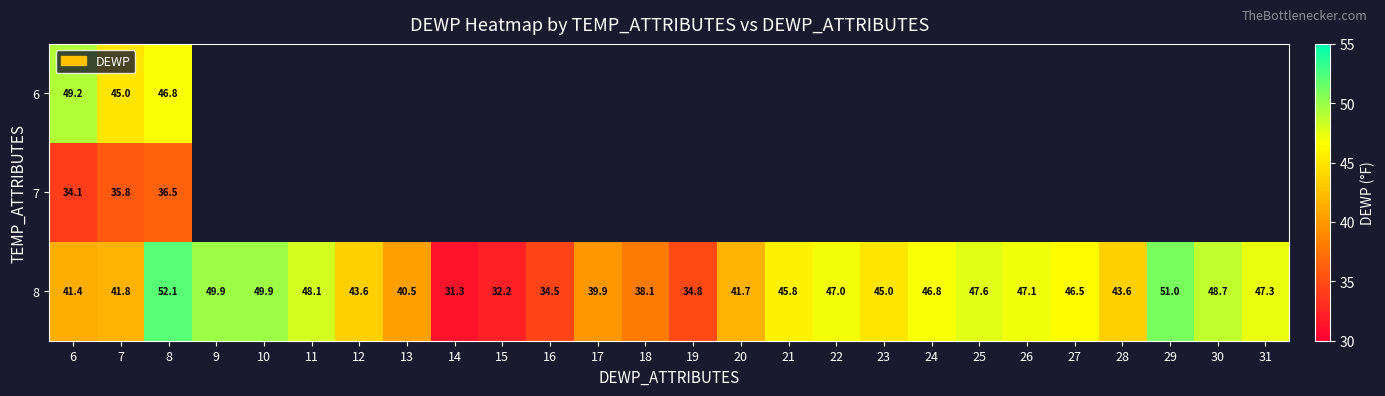

Is the value of 8 at 22 greater than the value of 7 at 8?

Yes